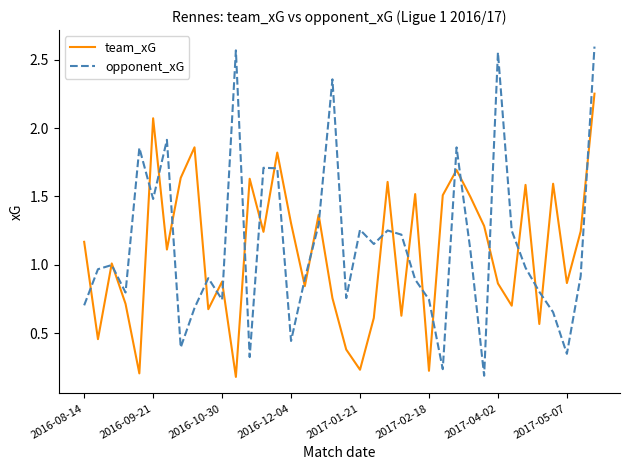

Which series has the largest range (max minus min)?

opponent_xG